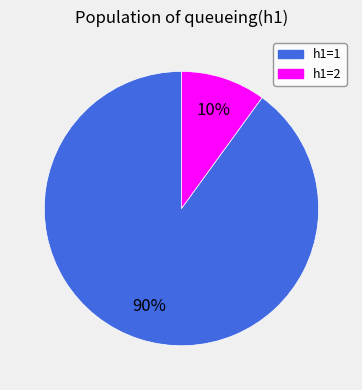

Is there a majority slice in this chart?

Yes